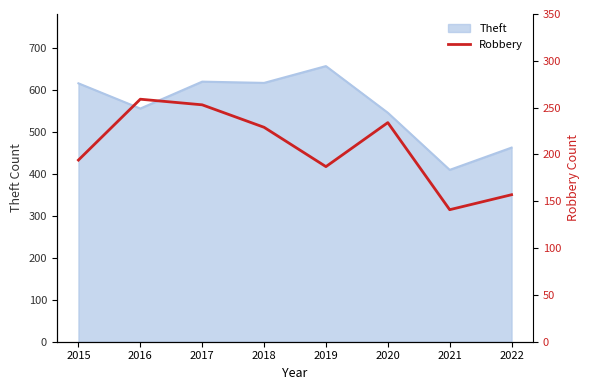

The Theft series shows 555 at 2016. True or false?

True